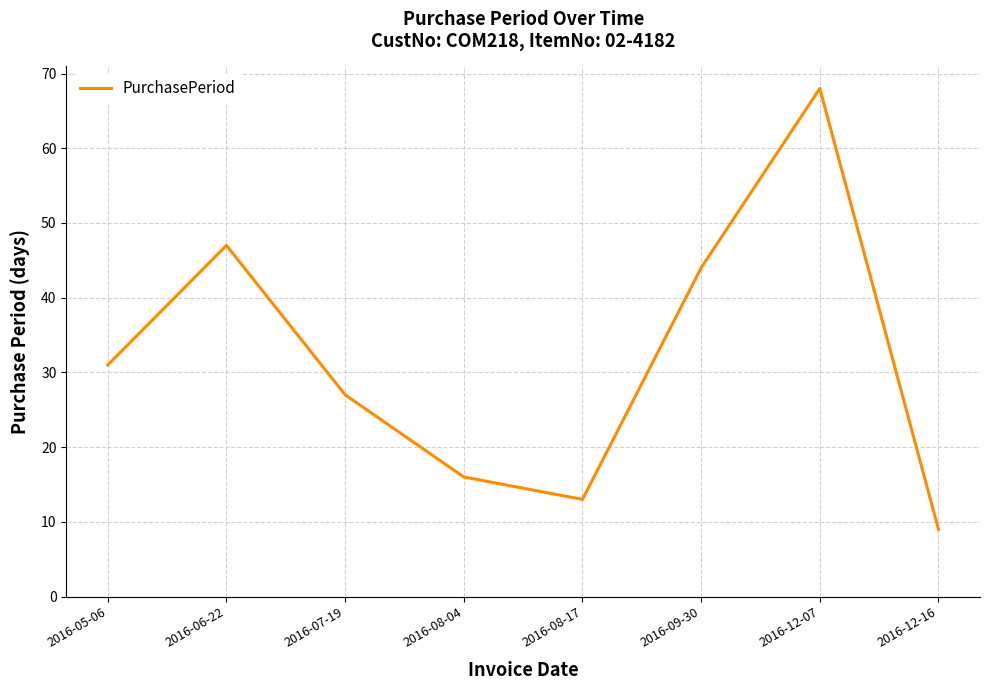

What is the change in value from 2016-06-22 to 2016-08-04?

-31